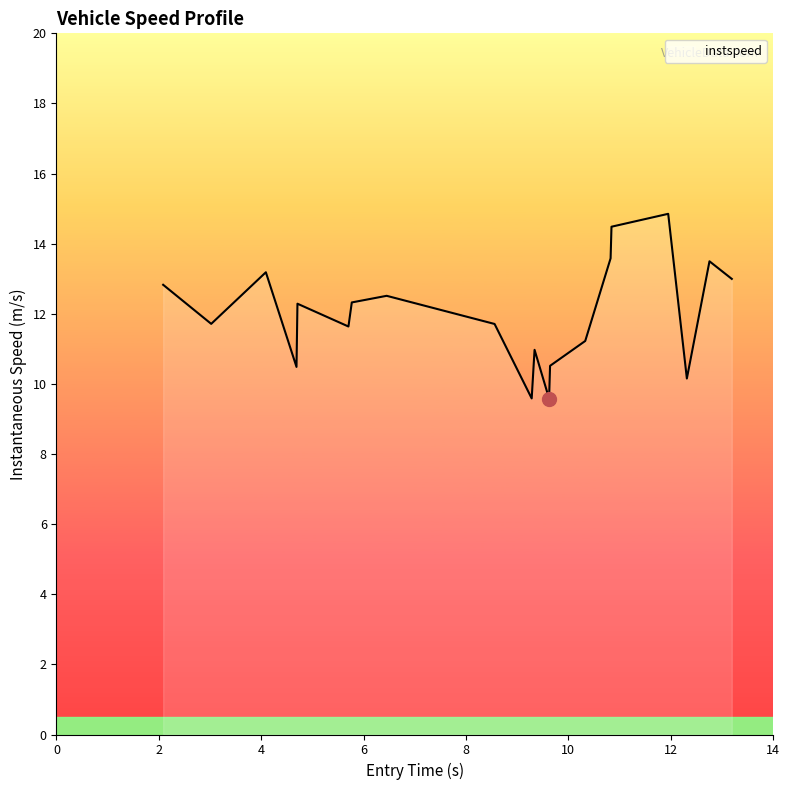

How many distinct data groups are displayed?

1